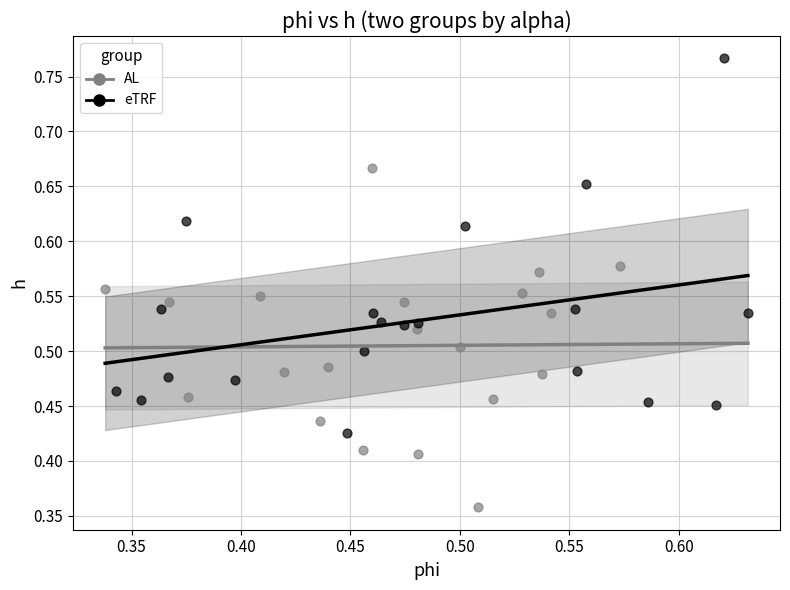

Which series contains the lowest Y value?

AL